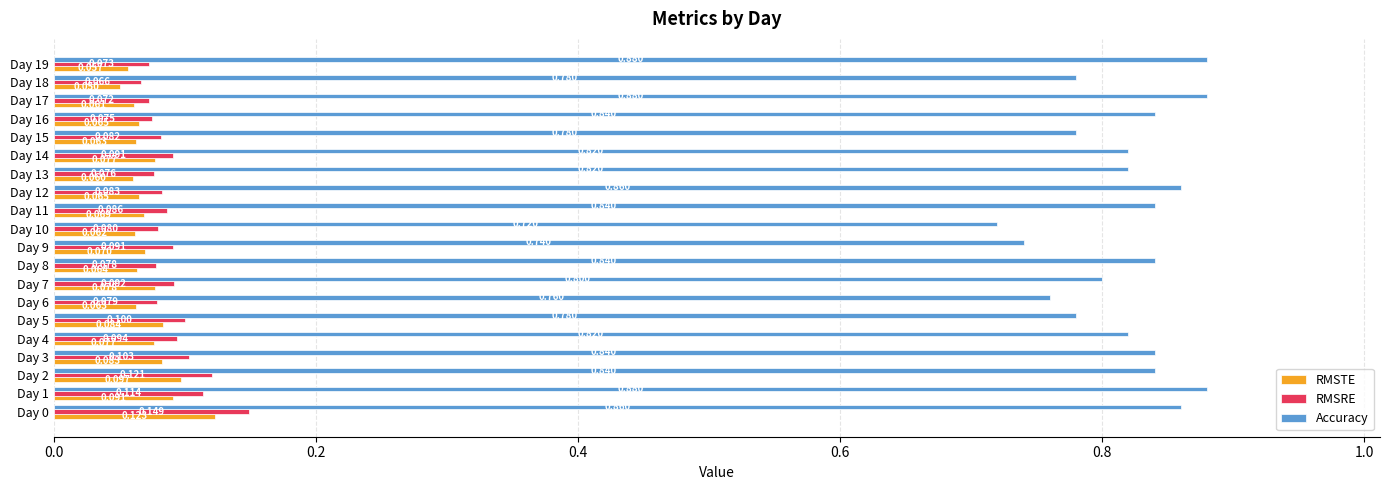

Rank the series at Day 9 from highest to lowest value.

Accuracy, RMSRE, RMSTE